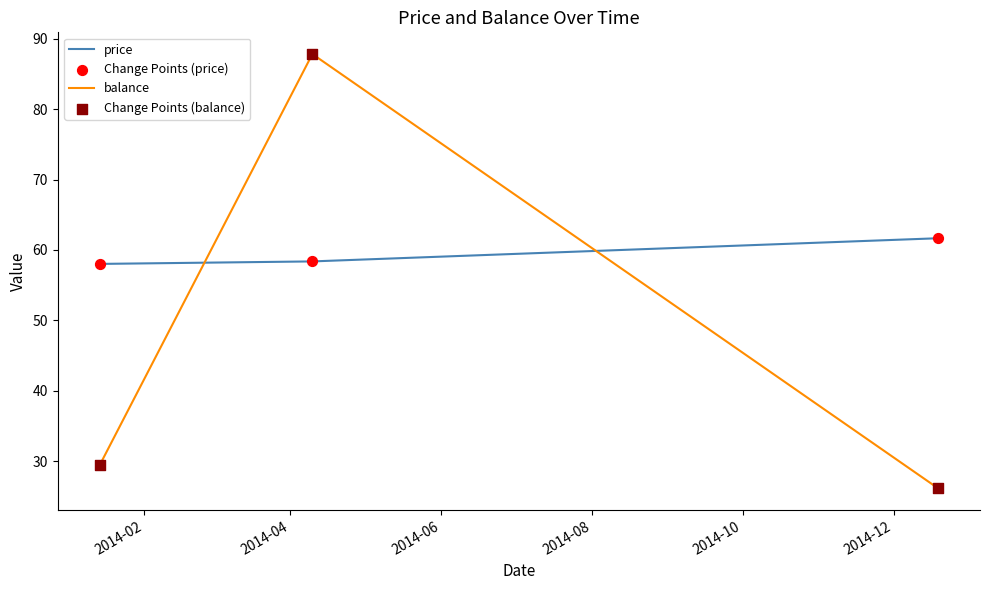

At how many categories does at least one series exceed 29?

3